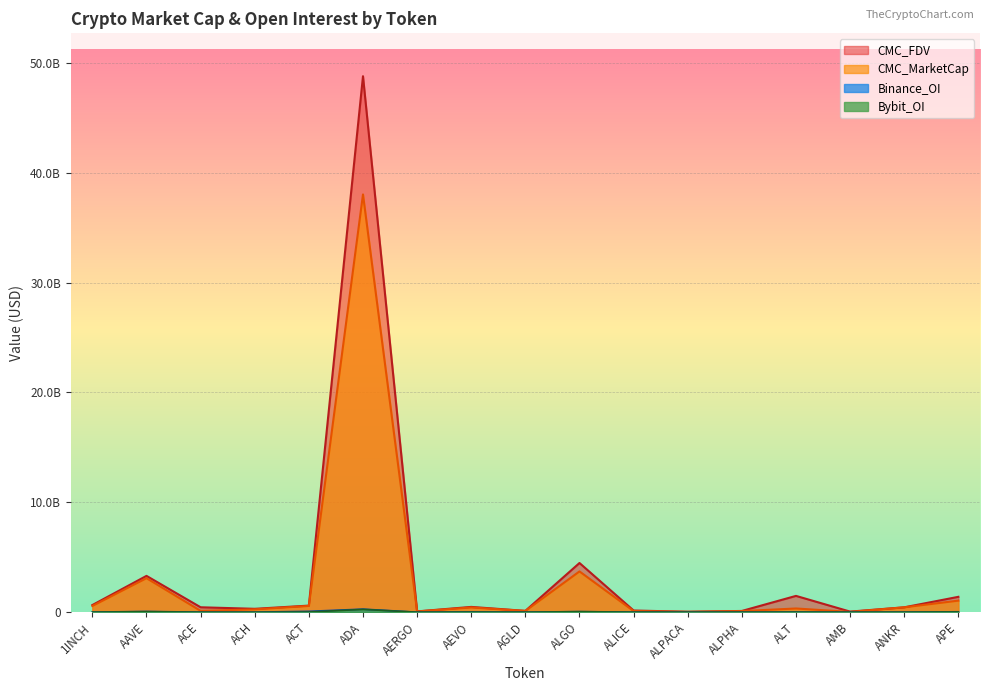

Where is CMC_MarketCap nearest to the value 19022758805?

ALGO